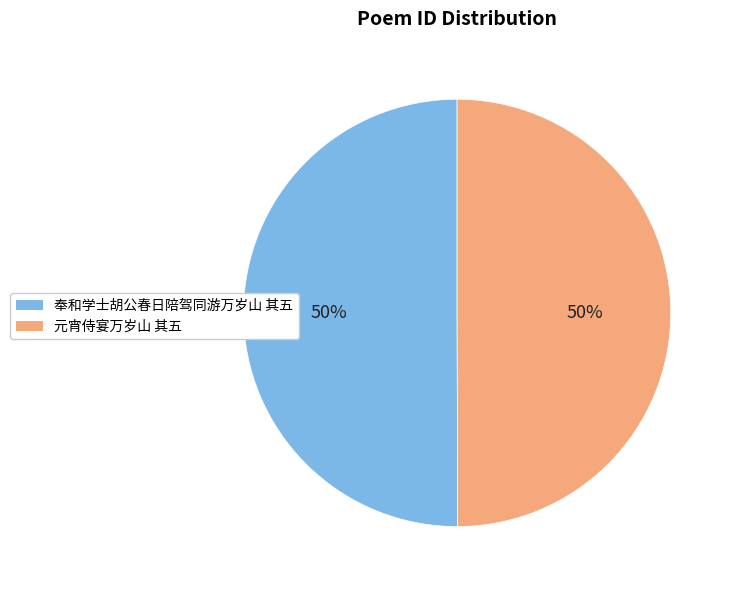

Combined, do 元宵侍宴万岁山 其五 and 奉和学士胡公春日陪驾同游万岁山 其五 account for over 50%?

Yes